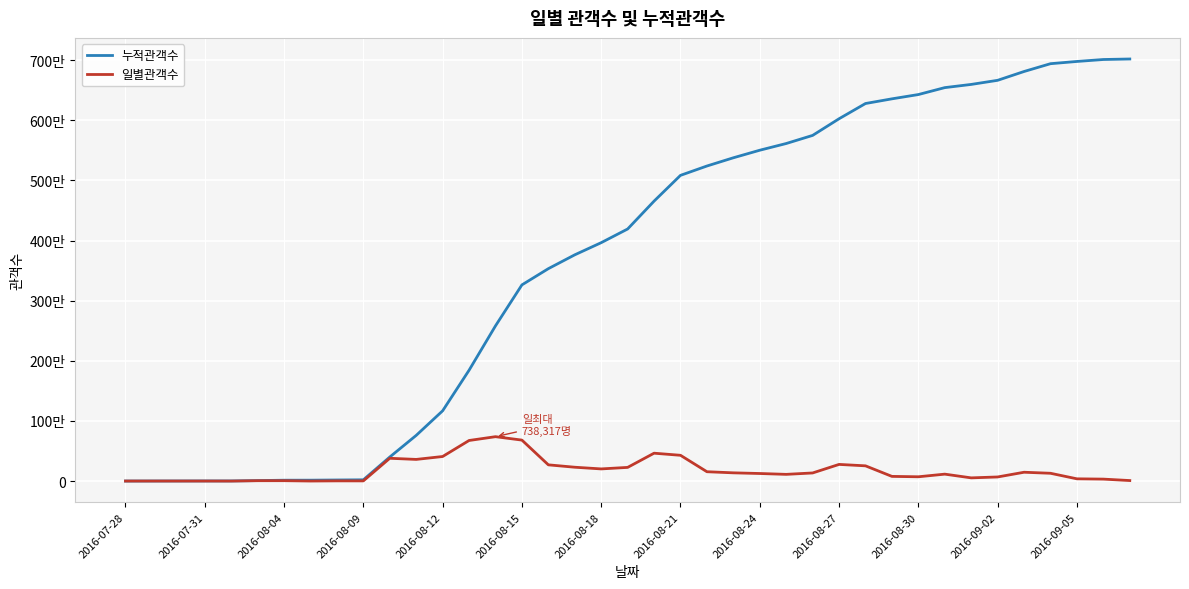

Does the chart display data point markers on the line(s)?

No